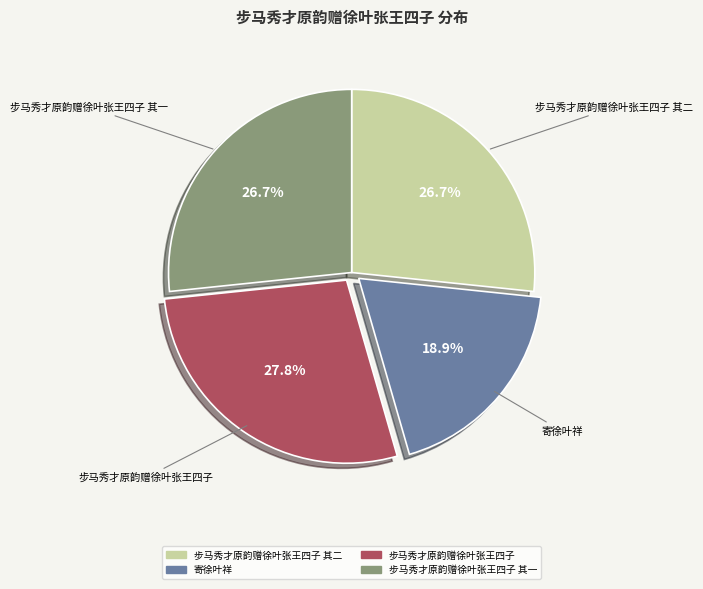

Does any single category account for the majority?

No